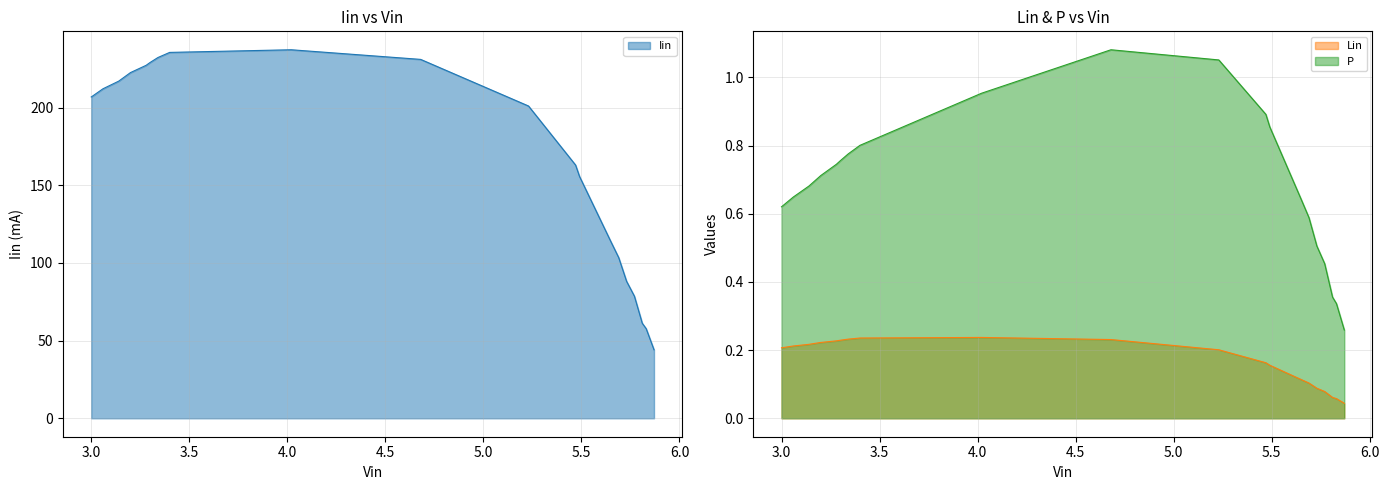

True or false: Lin and P intersect in this chart.

False